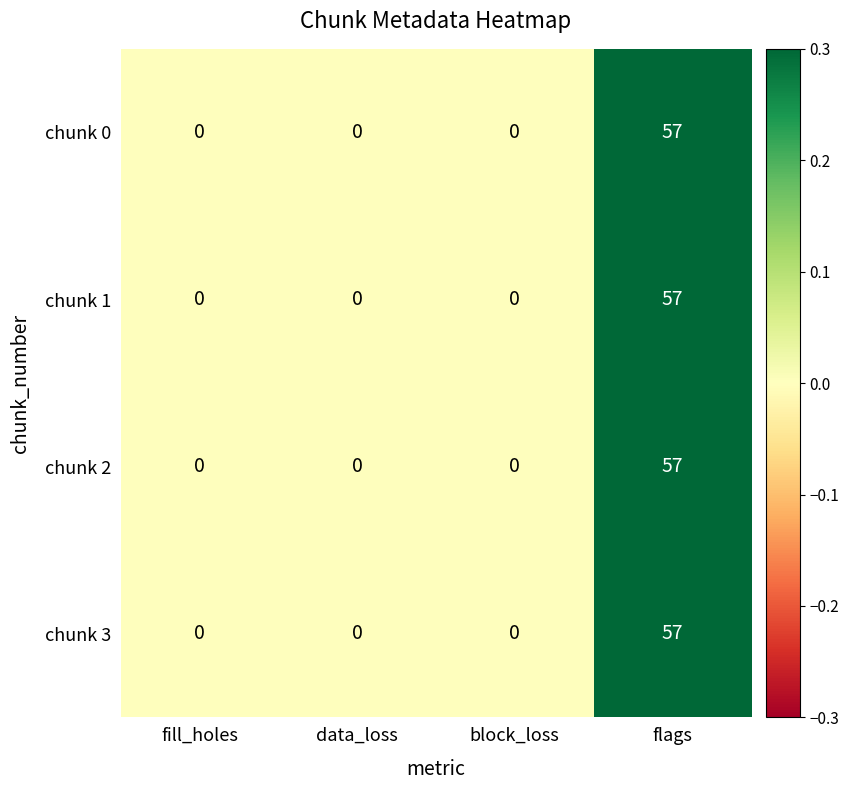

Is the value of chunk 2 at data_loss greater than the value of chunk 0 at flags?

No